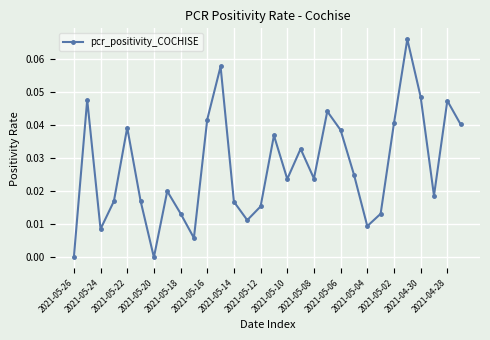

How many points are higher than both their immediate neighbors (excluding endpoints)?

9